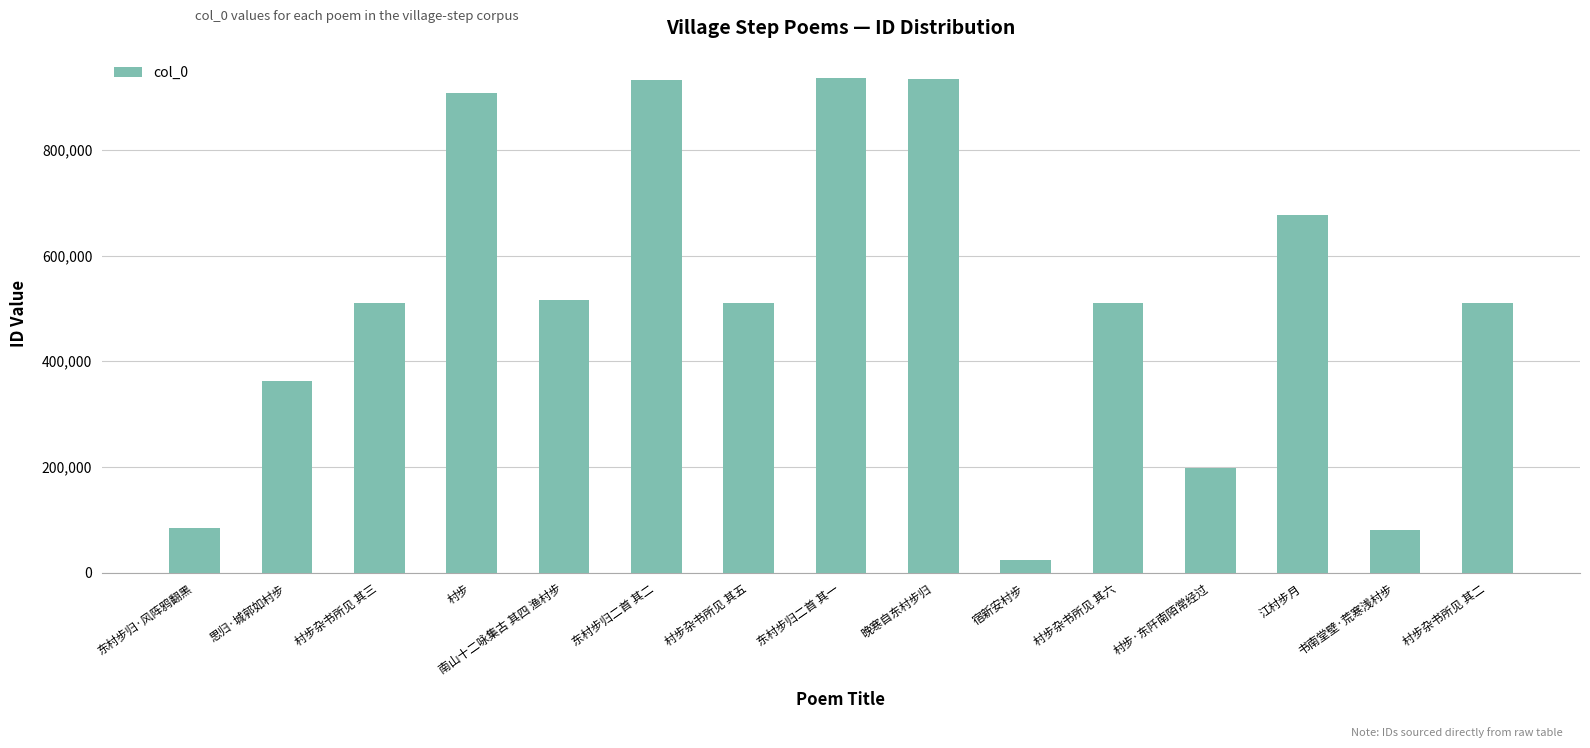

The value at 村步杂书所见 其三 is 509823. True or false?

True